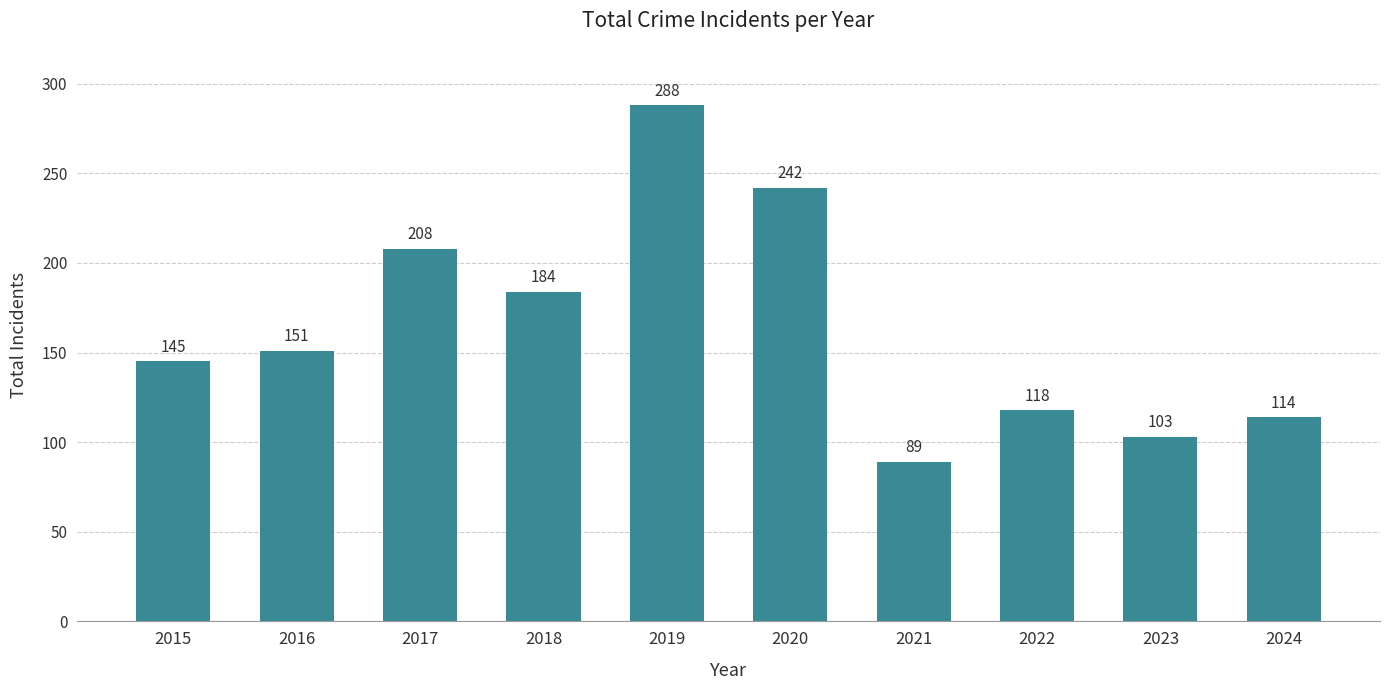

What is the minimum value shown in the chart?

89